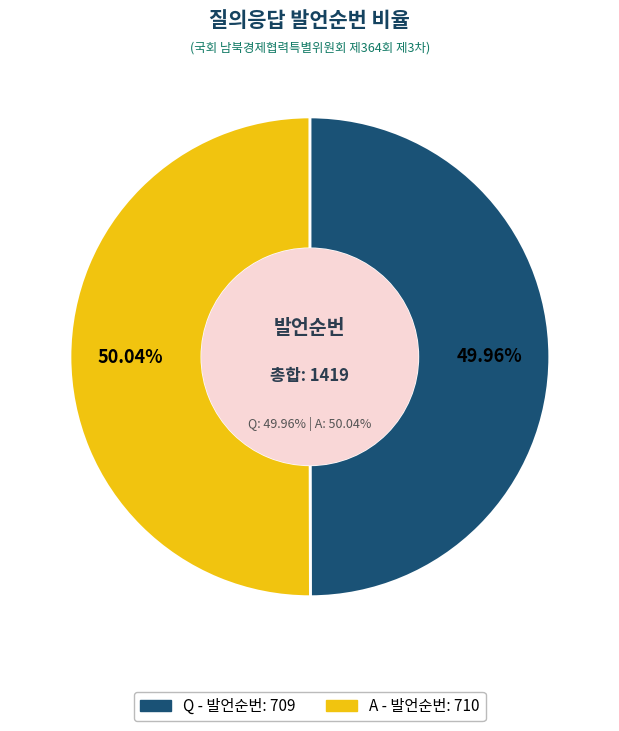

What portion of the pie excludes A?

50.0%